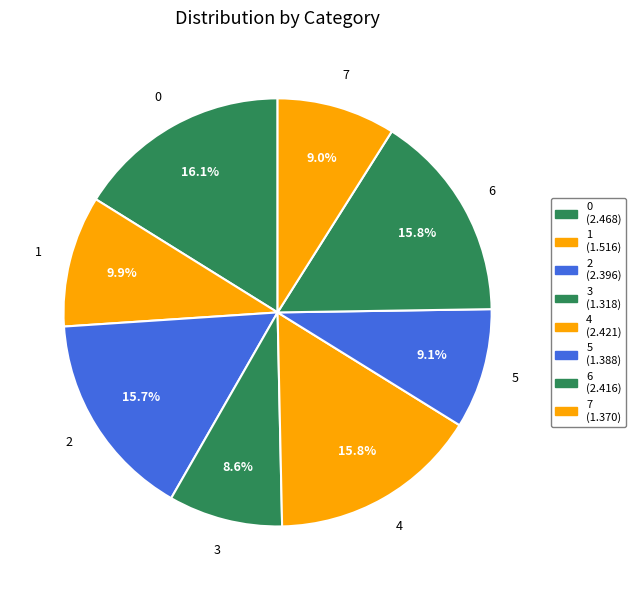

Is it true that 7 is 9% of the pie?

True